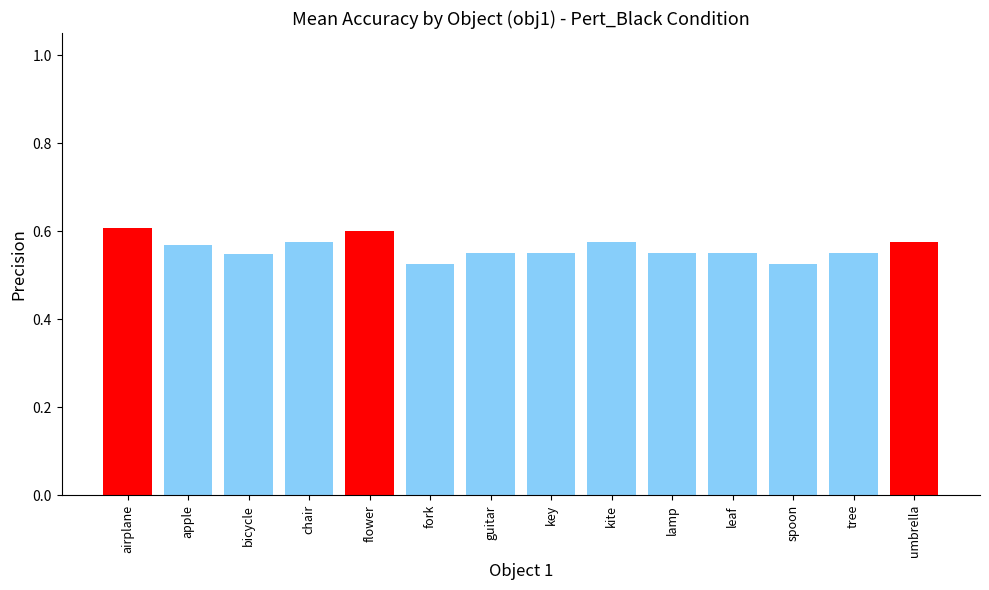

Which has a higher value, tree or fork?

tree